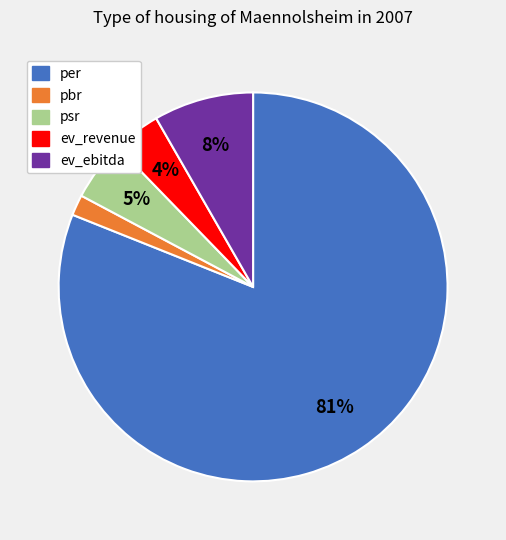

What is the largest slice in the pie chart?

per